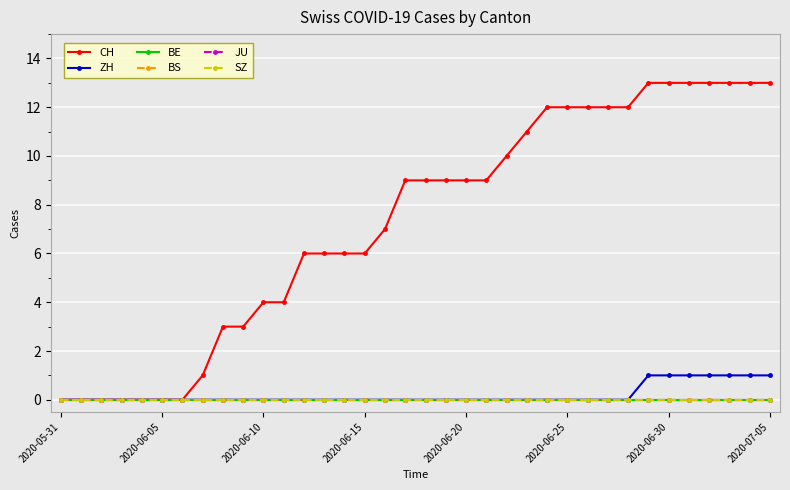

What is the maximum value shown in the chart?

13